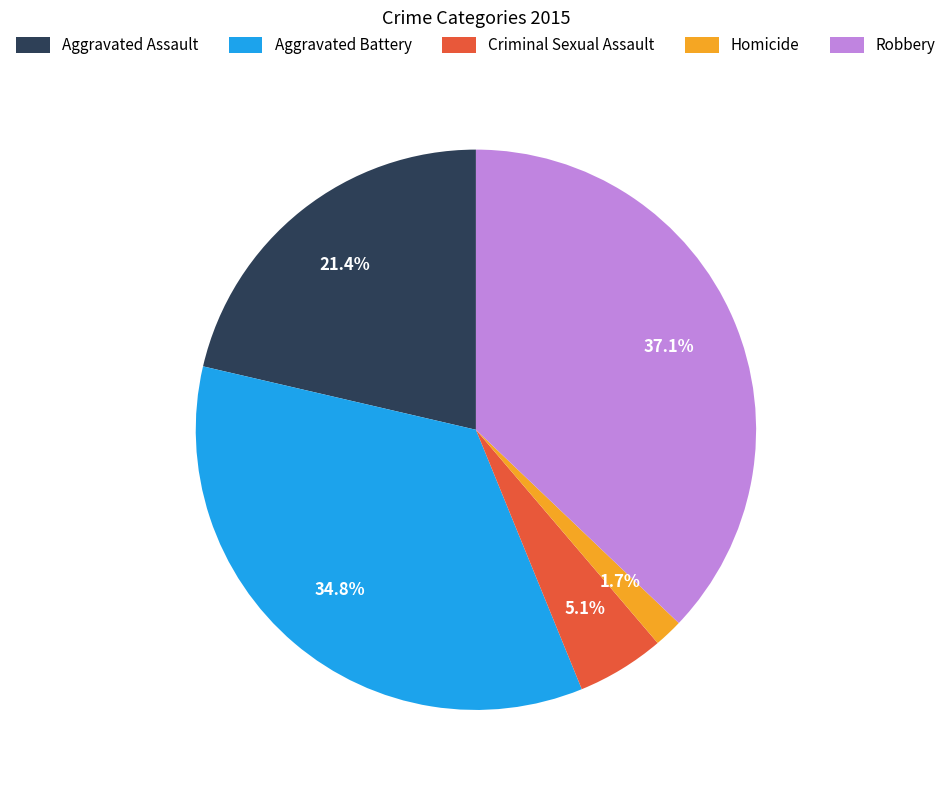

What is the total percentage of Homicide and Robbery?

38.8%